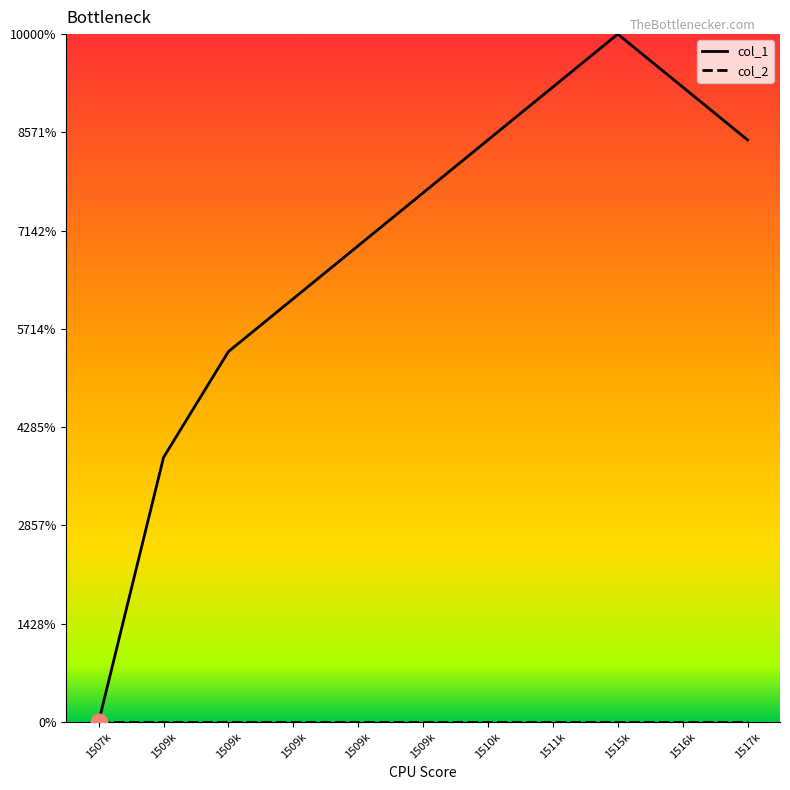

True or false: col_1 has a value of 7 at 1510k.

False